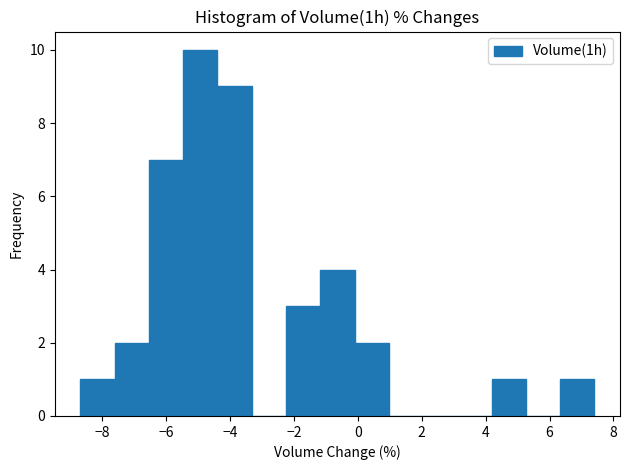

What is the height of the bar covering -2.2 to -1.2 on the x-axis? Neither the bar edges nor the heights are printed on the chart, so give them approximately, as read against the axes.

3